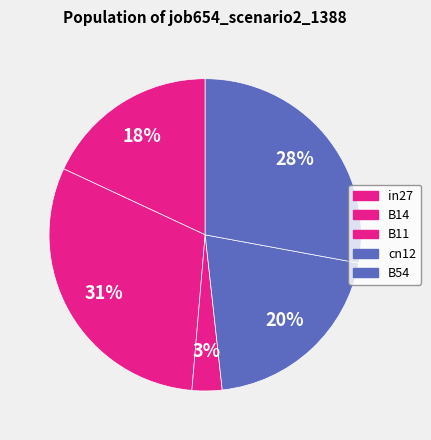

Is B11 the majority of the pie?

No